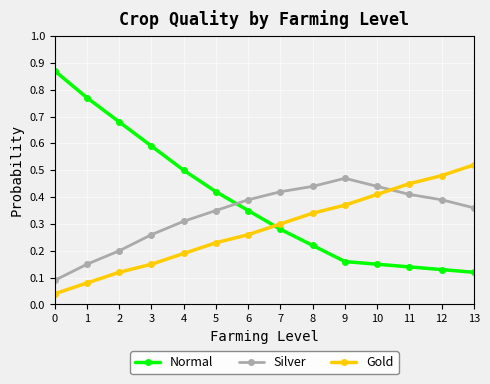

Is the value of Normal at 3 greater than the value of Gold at 7?

Yes